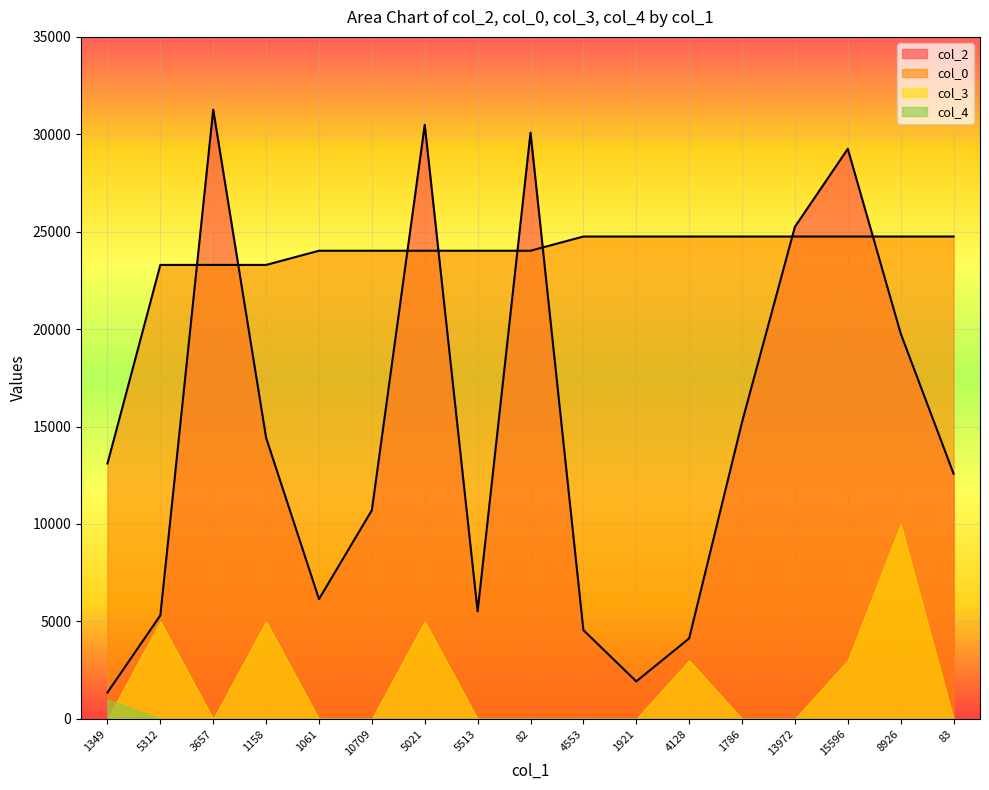

What value does the col_0 series have at 1349?

13104.4